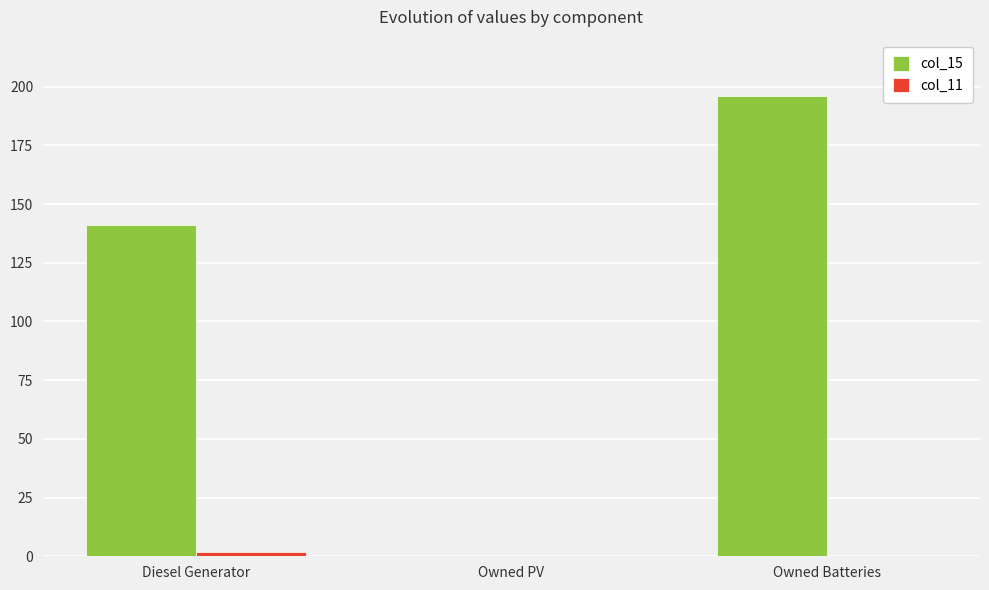

How many groups of bars are there?

3